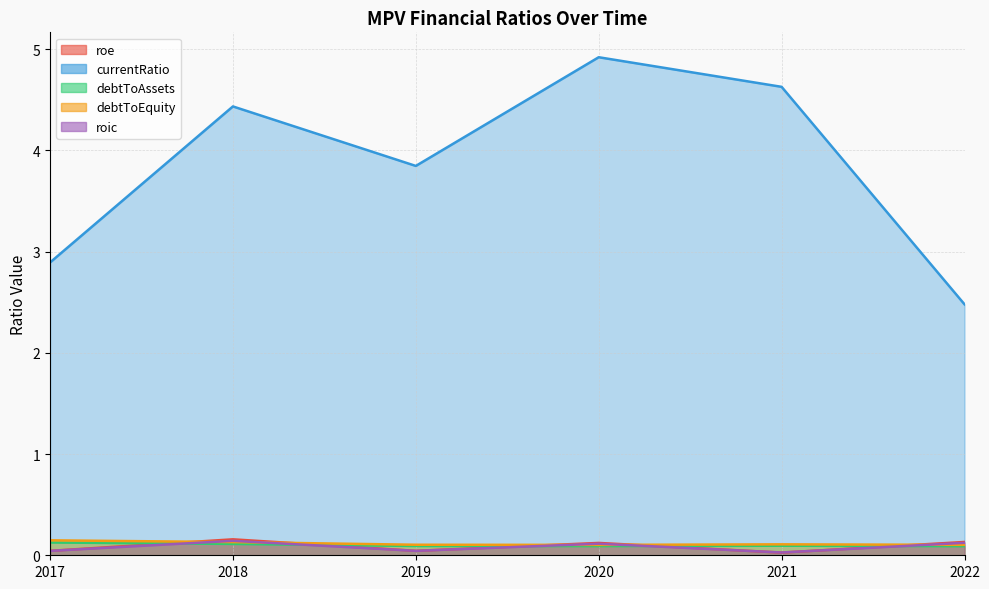

The value of debtToEquity at 2021 is 0.1. True or false?

True